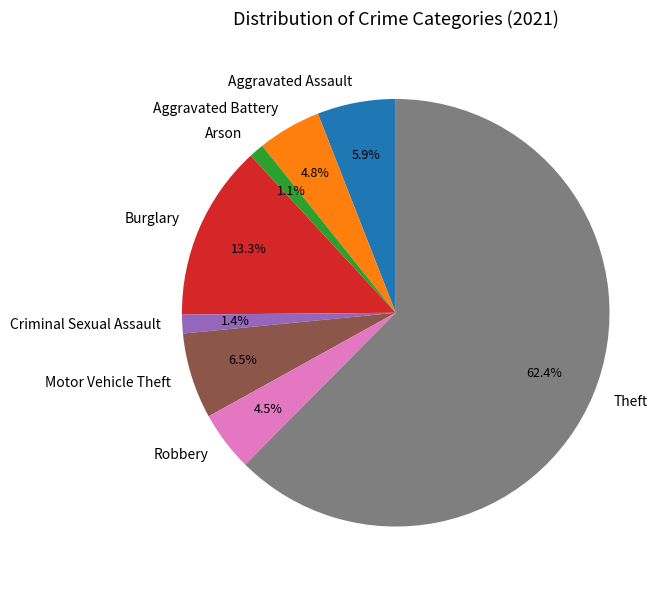

What is the majority slice?

Theft